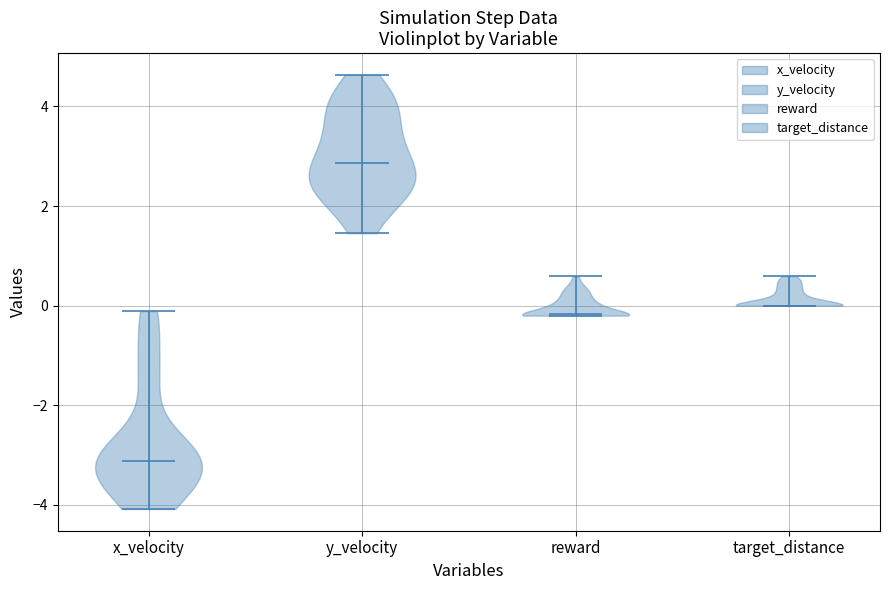

Reading left to right, read every violin against the y-axis: where its median line is, and the lowest and highest points it reaches. The values are not printed on the chart, so give them approximately, as read against the axis.

x_velocity: median line -3.2, lowest point -4.0, highest point -0.2
y_velocity: median line 2.8, lowest point 1.4, highest point 4.6
reward: median line -0.2, lowest point -0.2, highest point 0.6
target_distance: median line 0.0, lowest point 0.0, highest point 0.6